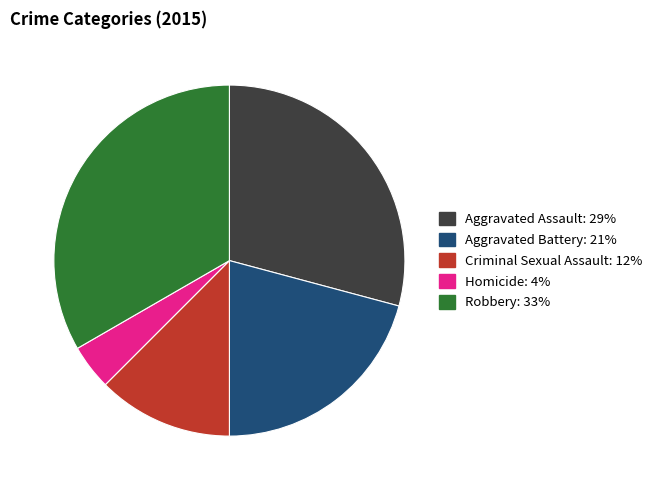

Does any single category account for the majority?

No